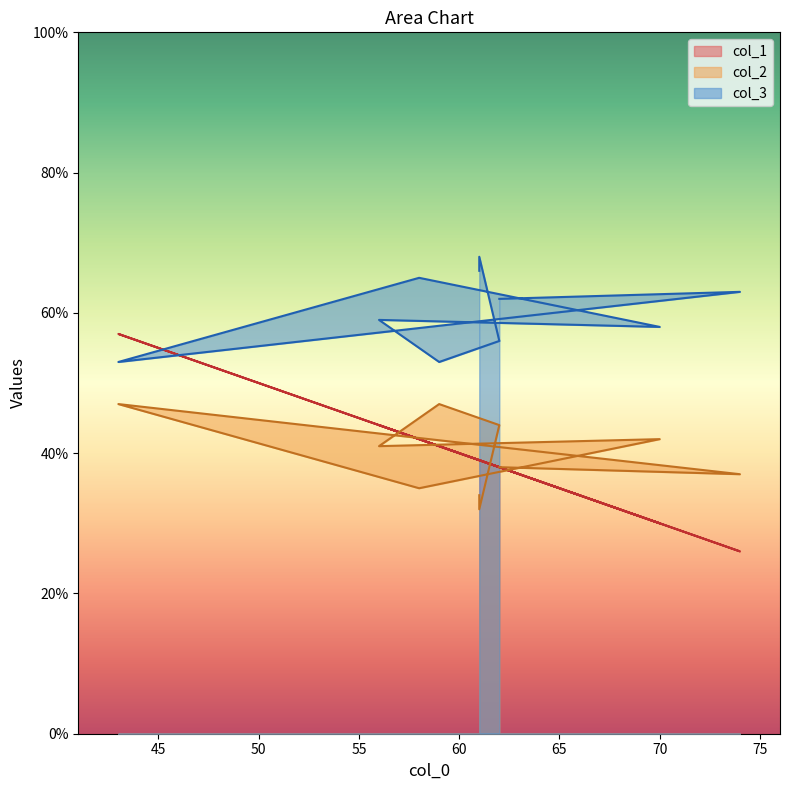

Which label corresponds to the smallest value in the chart?

74